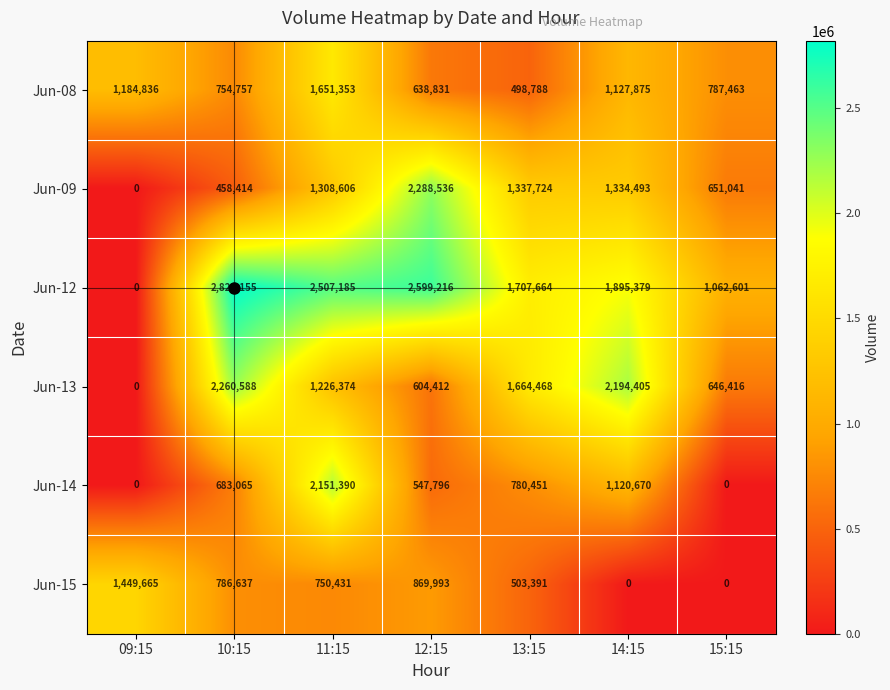

What is the spread (max minus min) of values at 13:15?

1208876